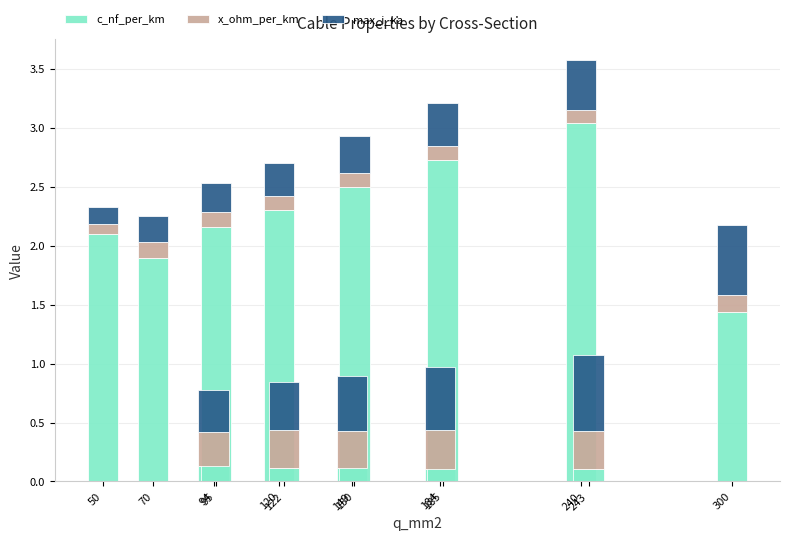

What is the sum of all c_nf_per_km values?

18.7